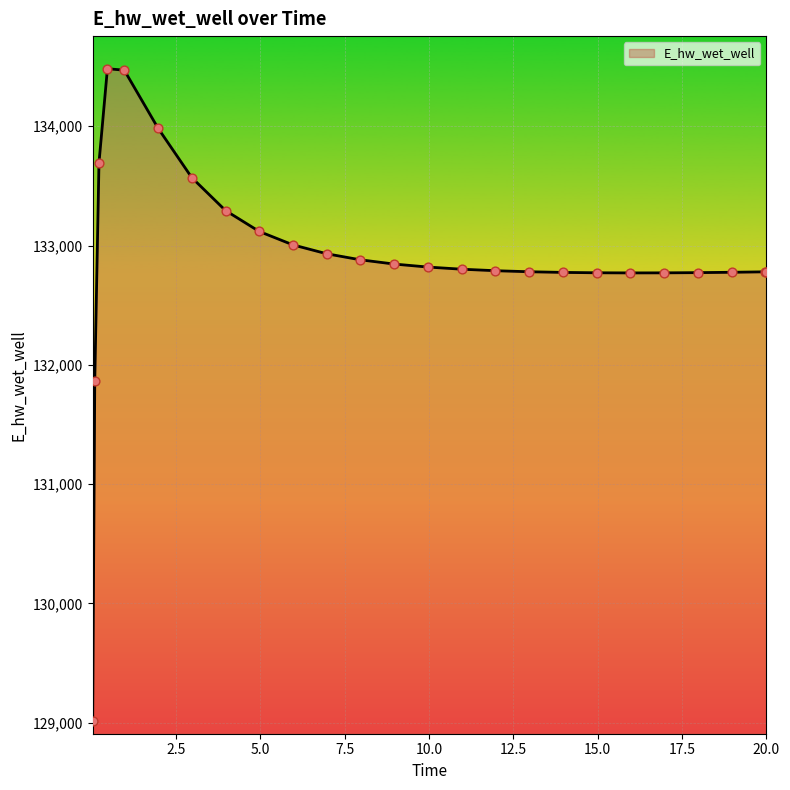

What is the maximum value shown in the chart?

134482.3